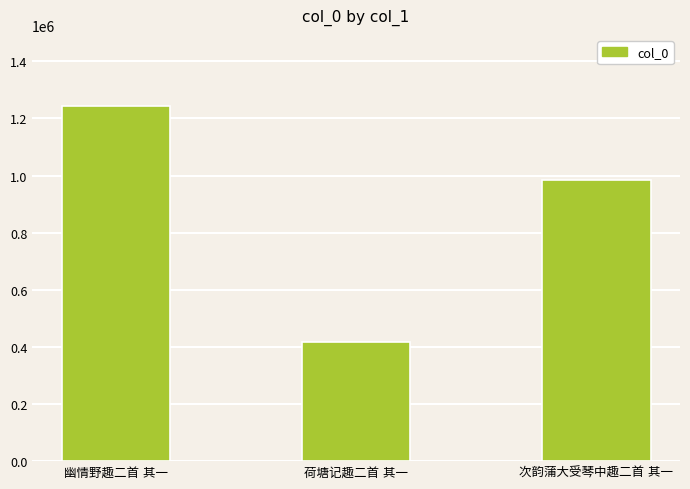

What is the sum of all values?

2644728